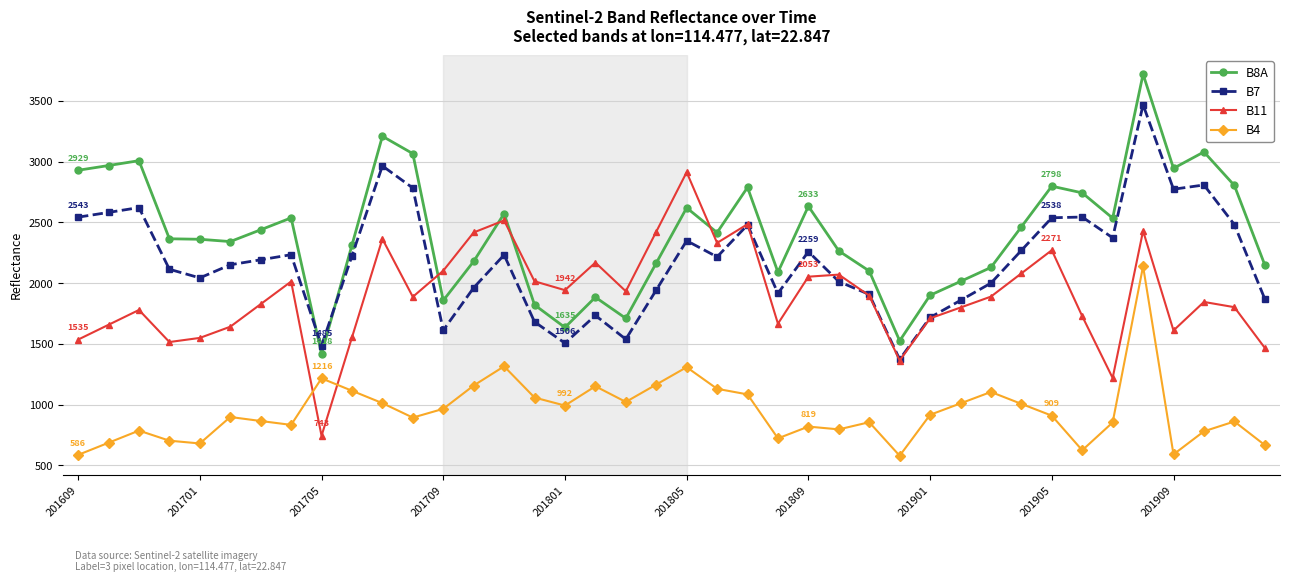

After their last crossing, which series has the higher values: B11 or B7?

B7